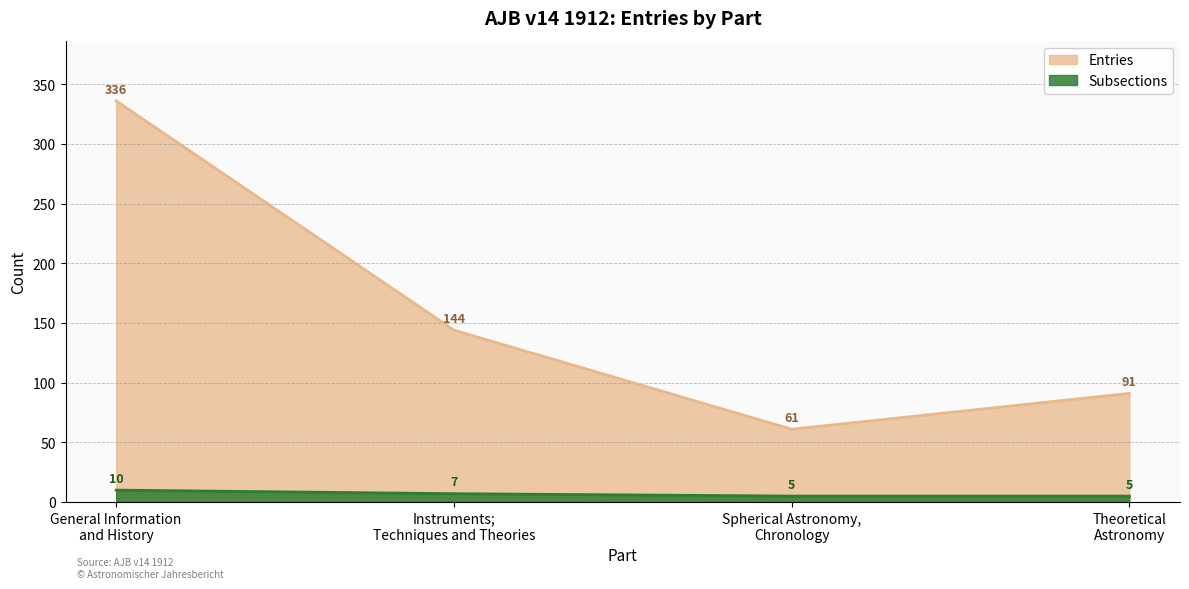

True or false: Subsections and Entries cross at least once.

False